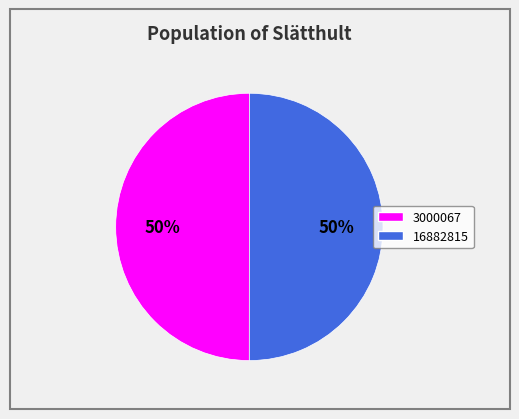

What is the ratio of the value at 16882815 to the value at 3000067?

1.0